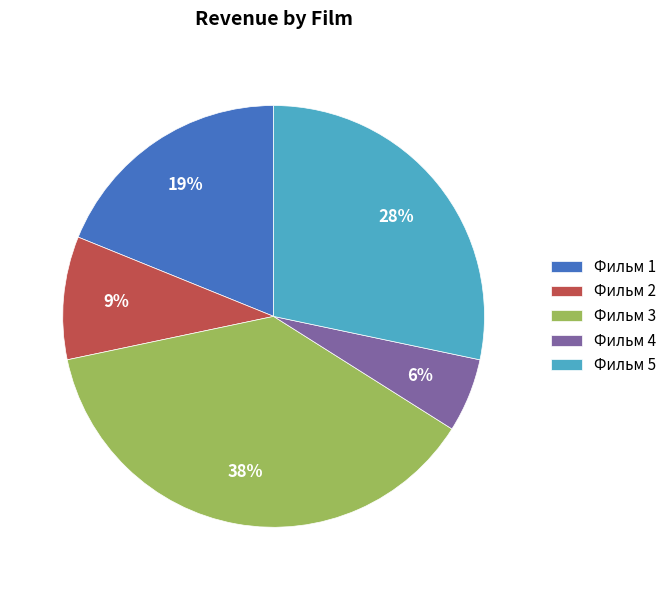

To the nearest percent, what is the difference between the largest and smallest slice percentages?

32%